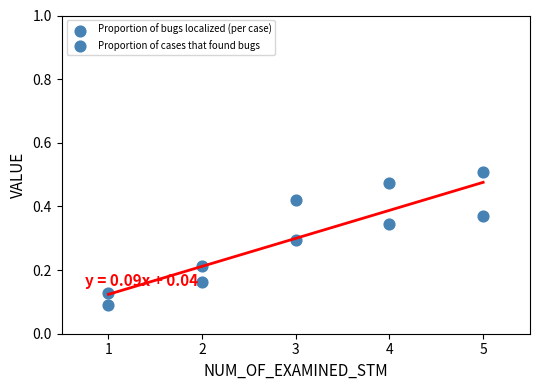

How many data points are displayed?

10